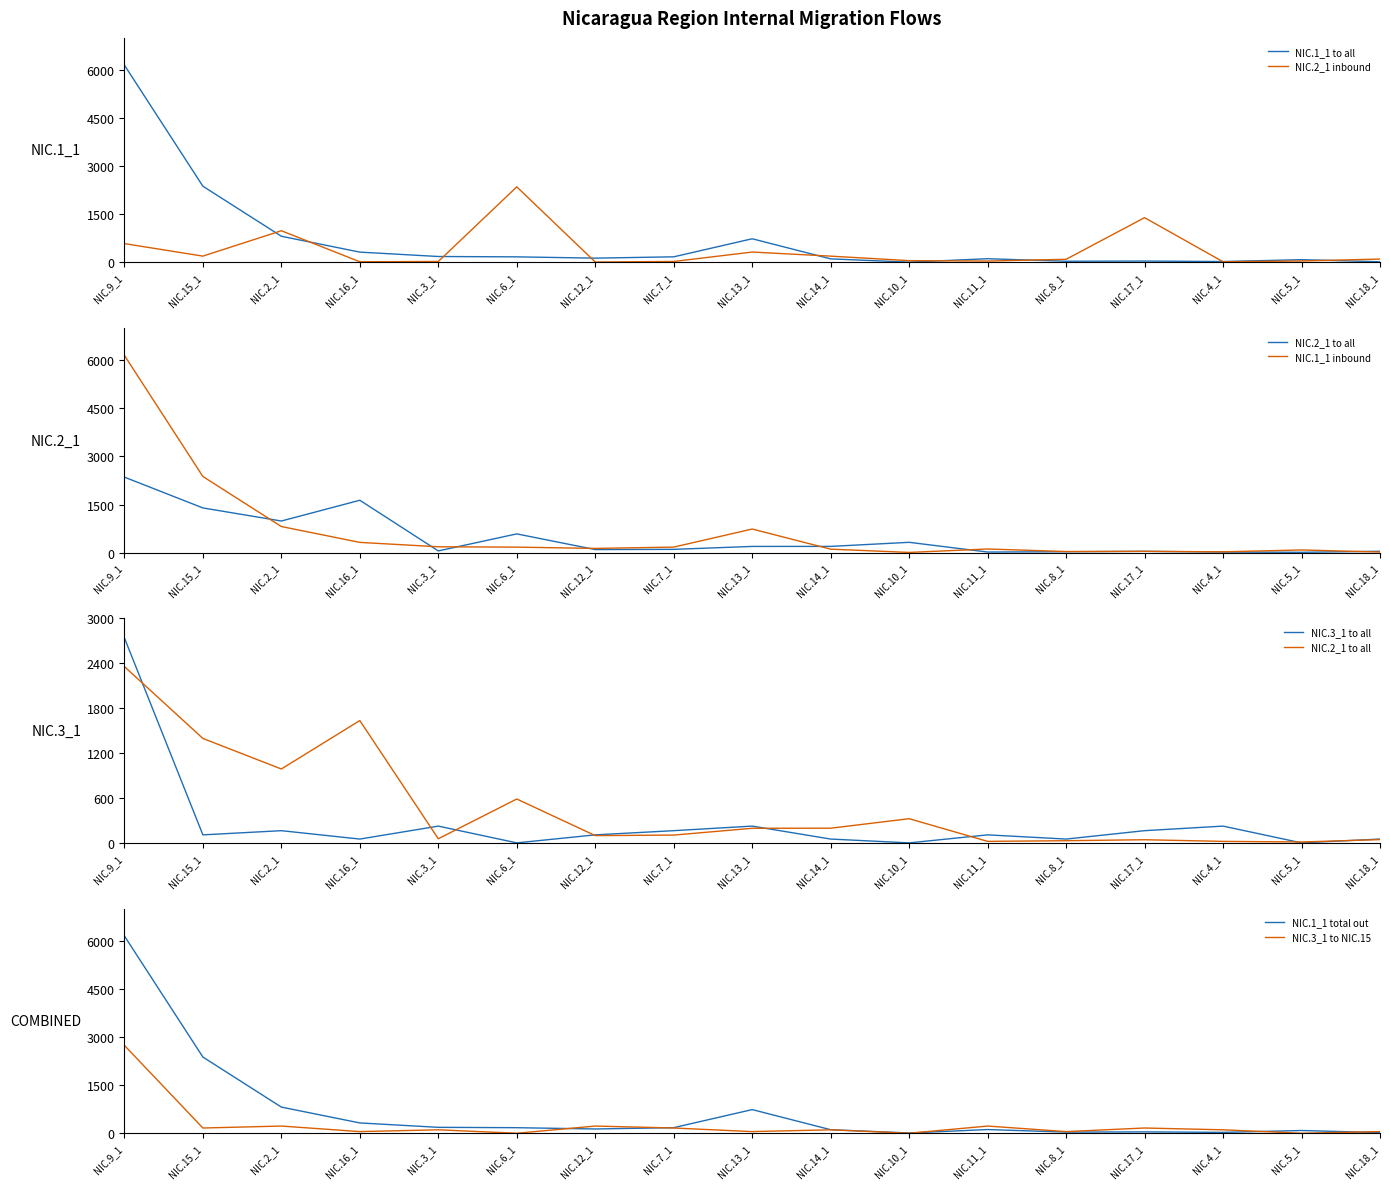

What is the difference between the highest and lowest values at NIC.6_1?

586